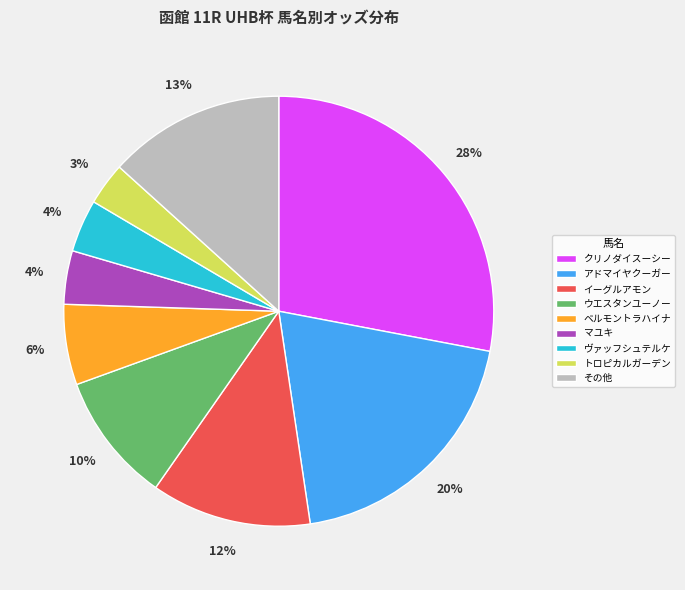

The ウエスタンユーノー slice represents 20% of the pie. True or false?

False